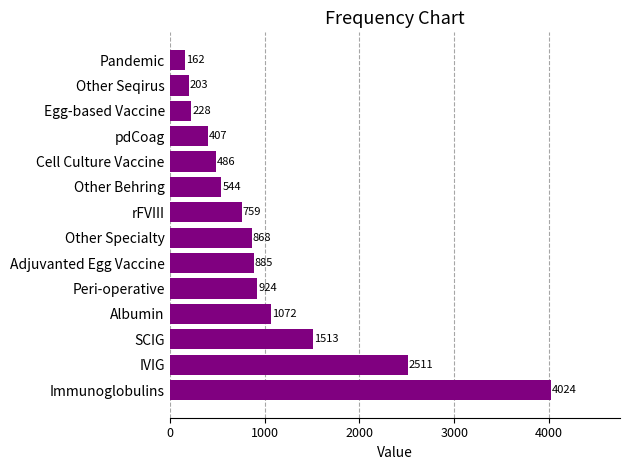

List the labels in order of value, largest first.

Immunoglobulins, IVIG, SCIG, Albumin, Peri-operative, Adjuvanted Egg Vaccine, Other Specialty, rFVIII, Other Behring, Cell Culture Vaccine, pdCoag, Egg-based Vaccine, Other Seqirus, Pandemic